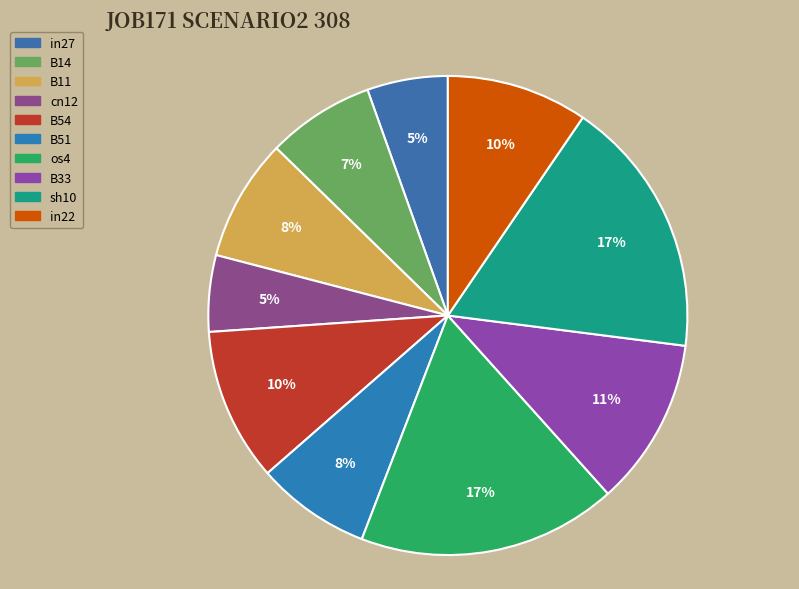

Does any single category account for the majority?

No